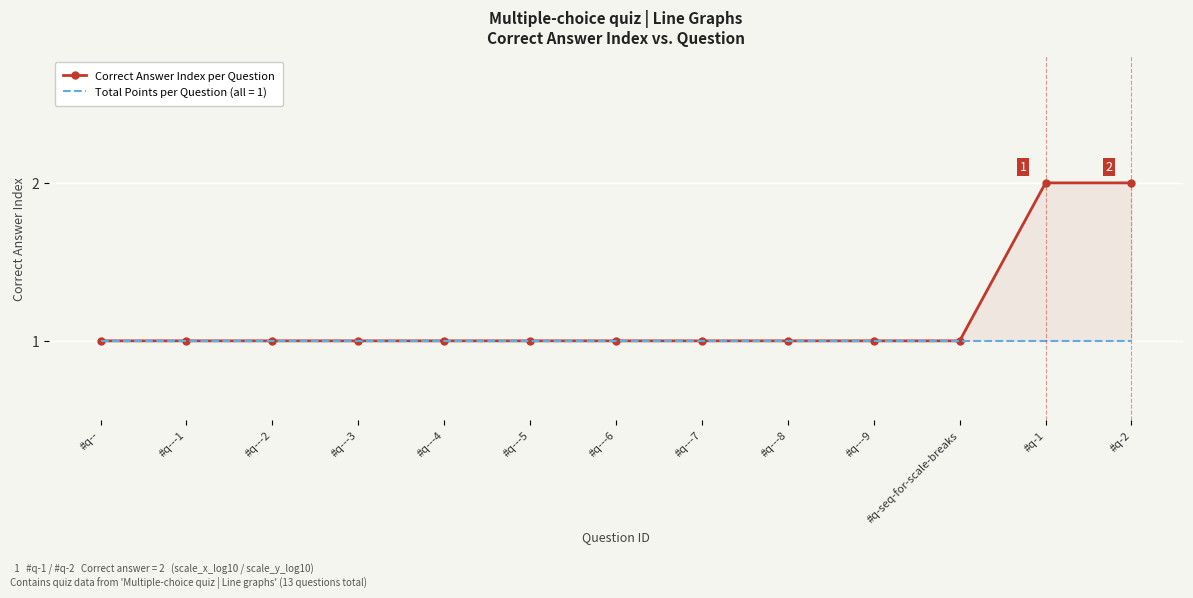

What position from the left is #q---2?

3